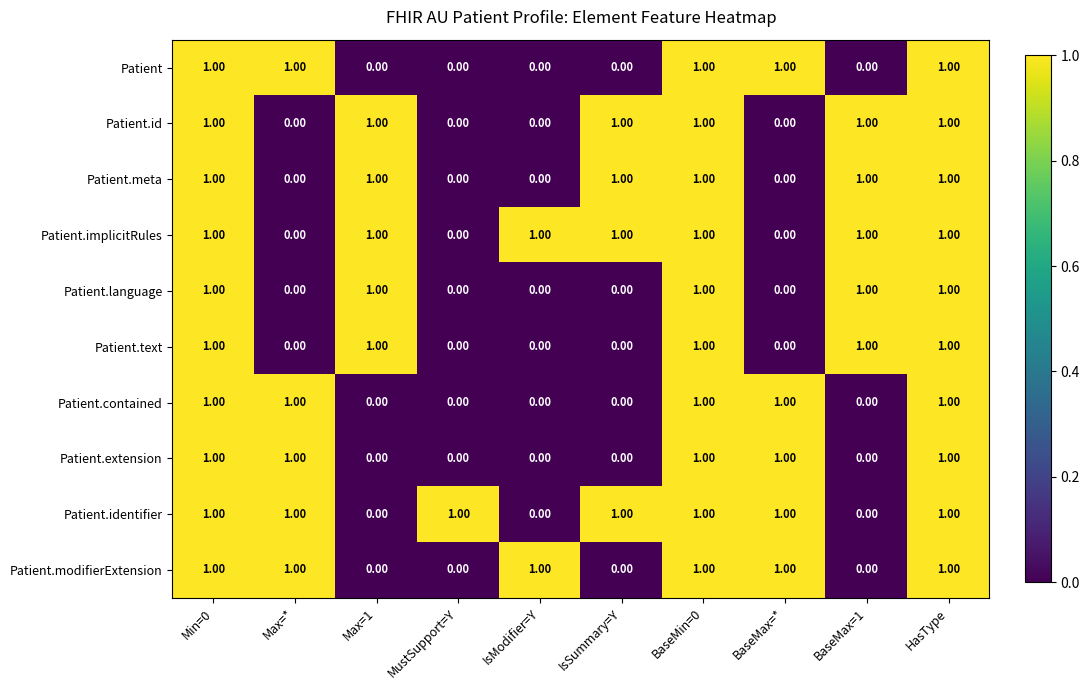

At how many categories does at least one series exceed 0?

10